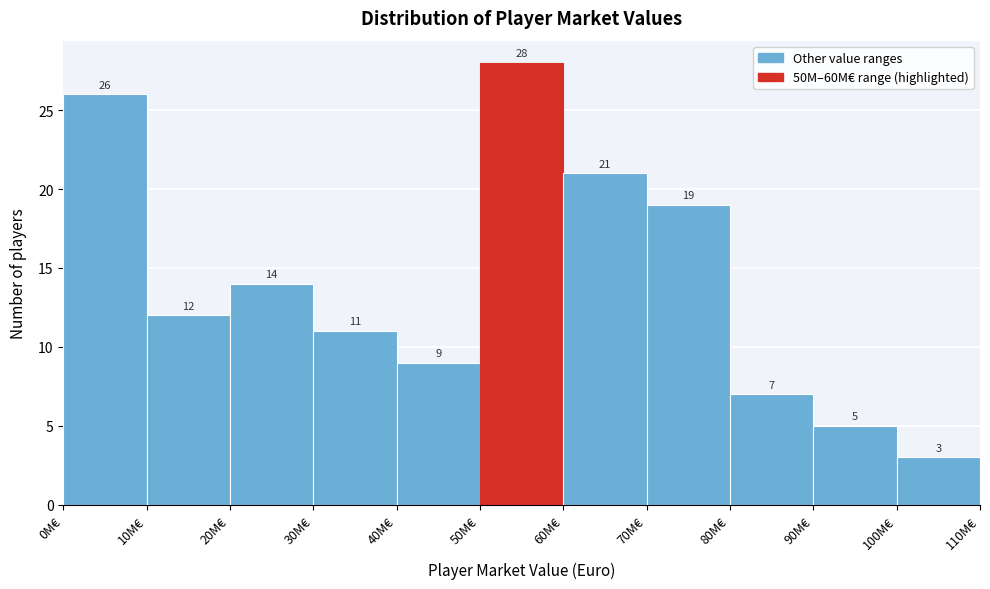

Reading right to left, what are all the values shown in this chart?

100M€=3	90M€=5	80M€=7	70M€=19	60M€=21	50M€=28	40M€=9	30M€=11	20M€=14	10M€=12	0M€=26